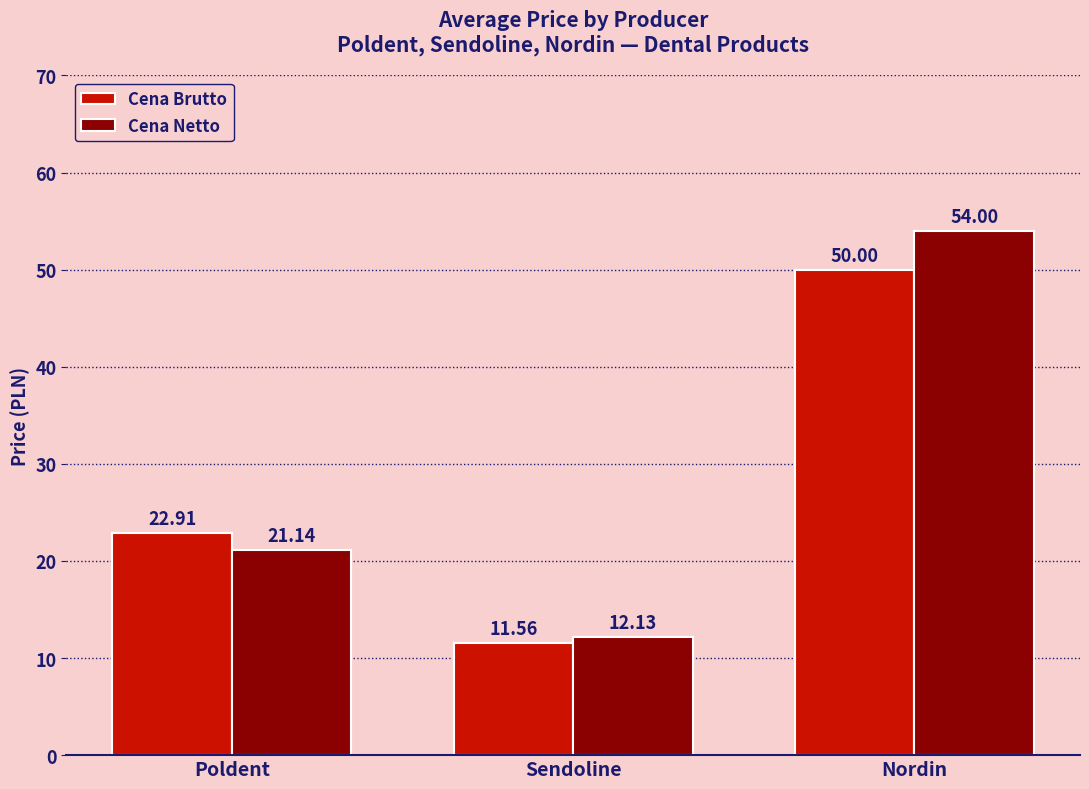

What is the difference between the second highest and minimum values in the Cena Netto series?

9.0